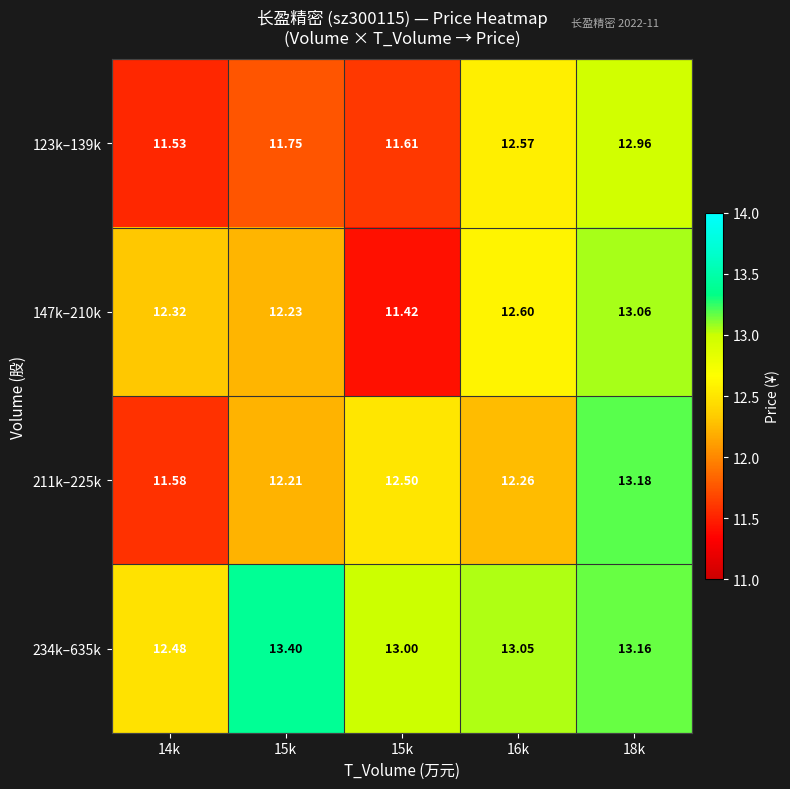

At 15k, list the series in order from largest to smallest.

234k–635k, 147k–210k, 211k–225k, 123k–139k